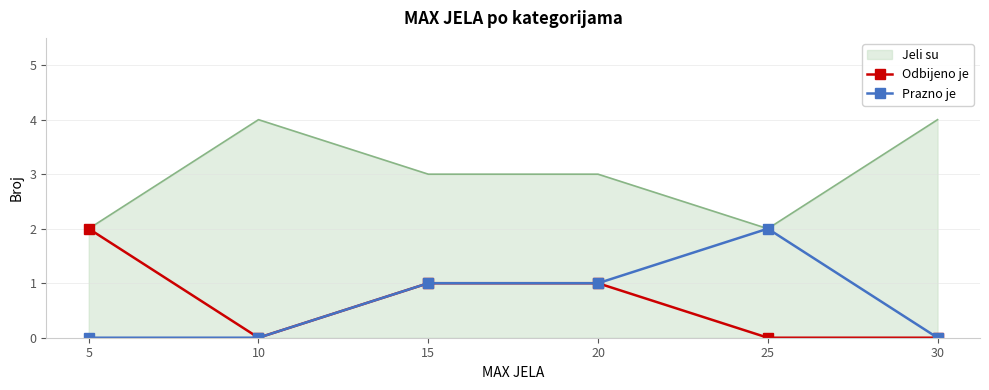

What is the greatest value displayed?

4